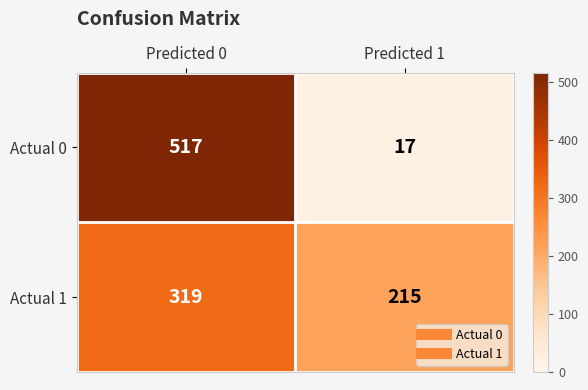

What is the sum of all Actual 0 values?

534